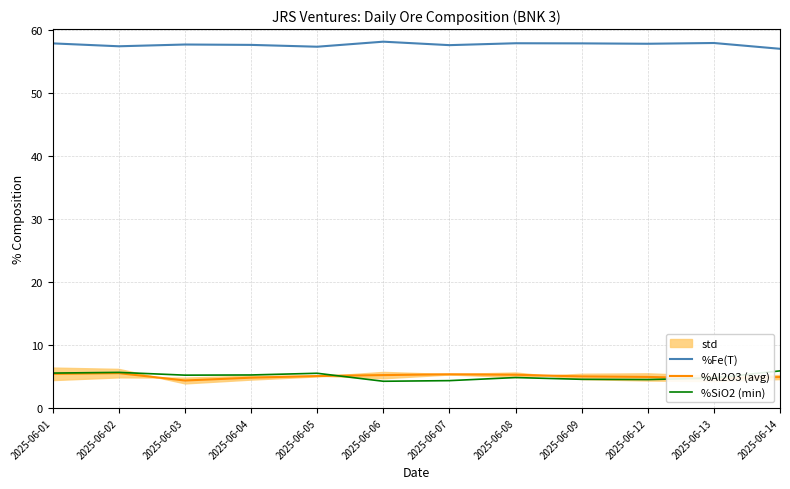

What is the difference between the %Al2O3 (avg) values at 2025-06-06 and 2025-06-07?

0.1